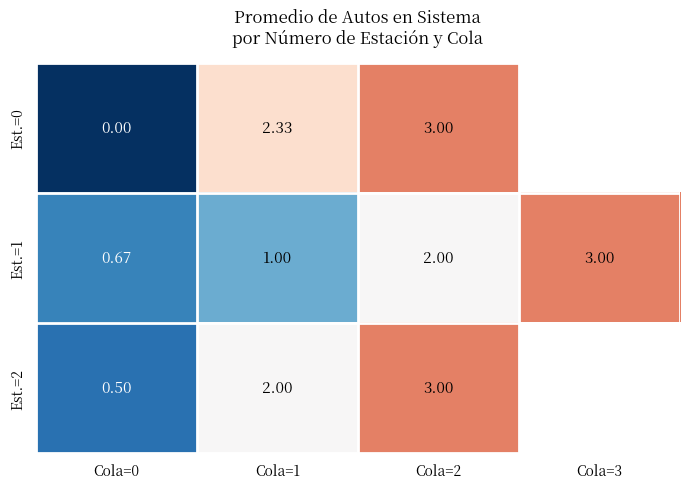

At which category is the sum across all series the highest?

Cola=2